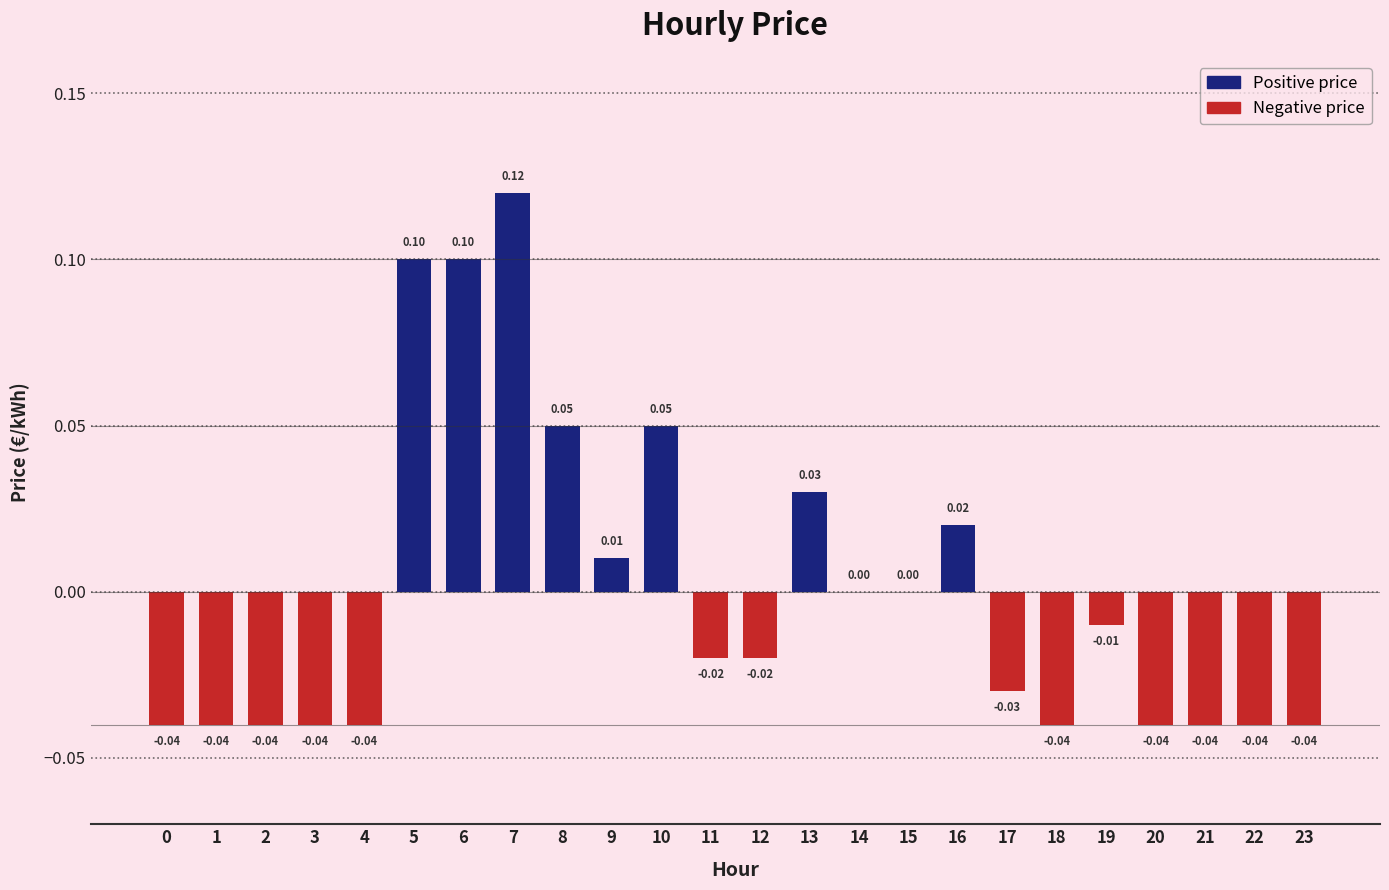

At 0, list the series in order from smallest to largest.

Negative price, Positive price